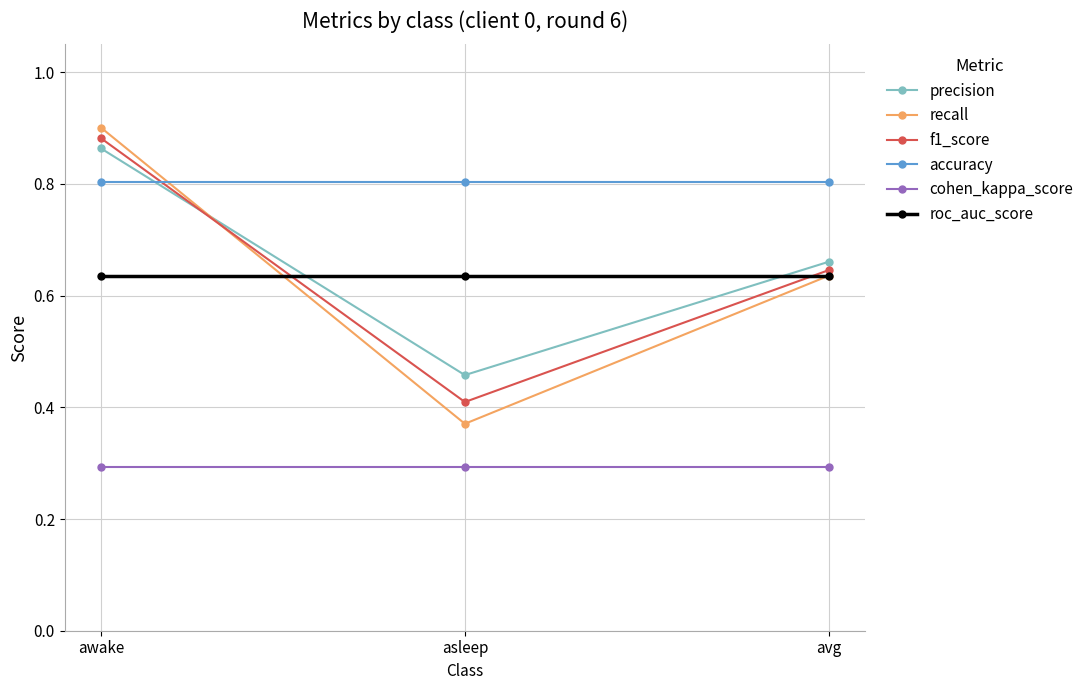

Which label corresponds to the largest value in the chart?

awake